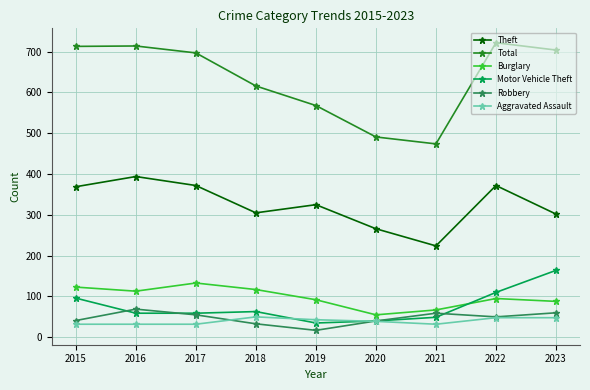

What is the difference between the maximum and minimum values in the Robbery series?

52